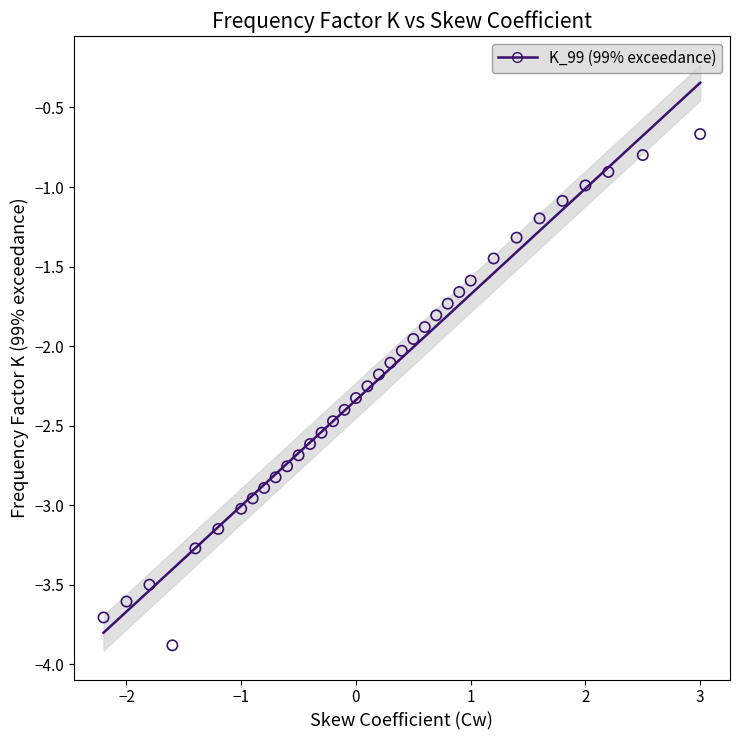

What is the range of X values (max minus min)?

5.2